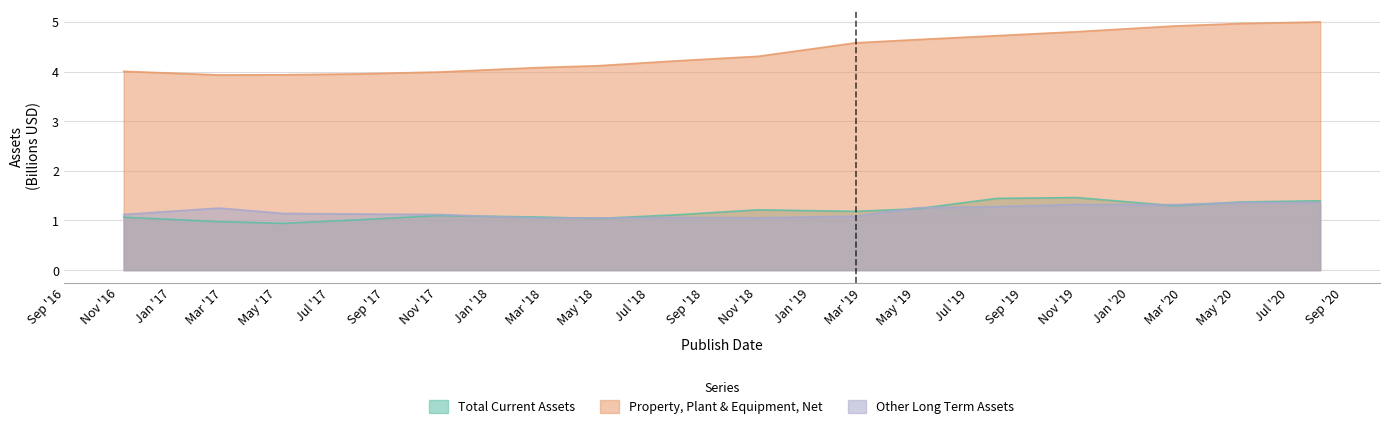

What are all the series names shown in the legend?

Total Current Assets, Property, Plant & Equipment, Net, Other Long Term Assets